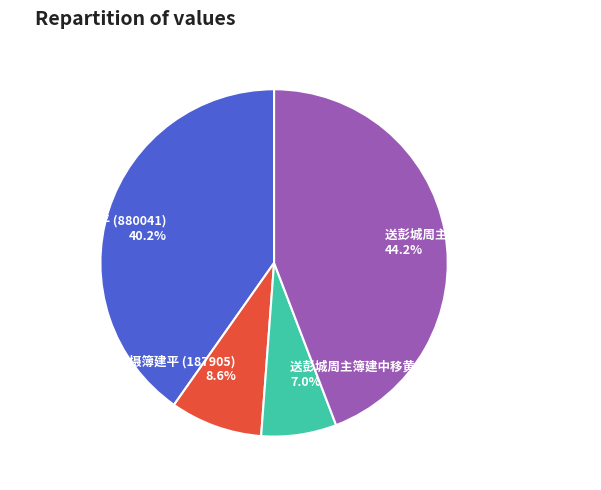

To the nearest percent, what is the combined percentage of 送张端袤摄簿建平 (187905) and 送彭城周主簿建中移黄县令 (966821)?

53%